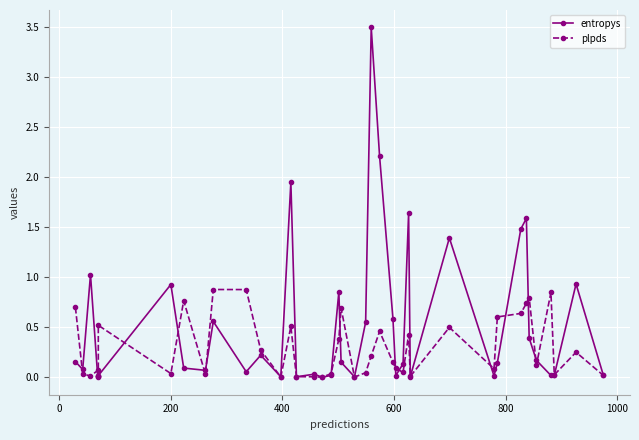

Which series has the largest total across all categories?

entropys